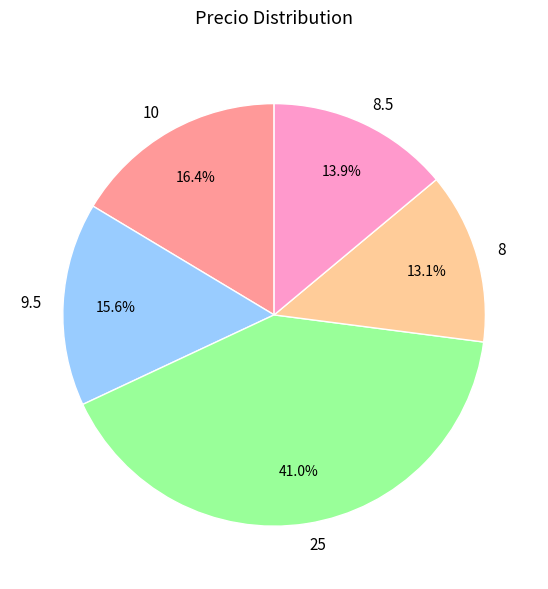

What is the ratio of the value at 8.5 to the value at 25?

0.3